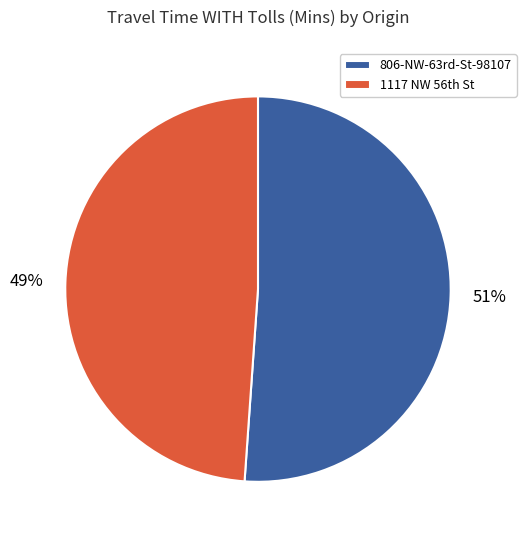

To the nearest percent, what is the difference between the largest and smallest slice percentages?

2%